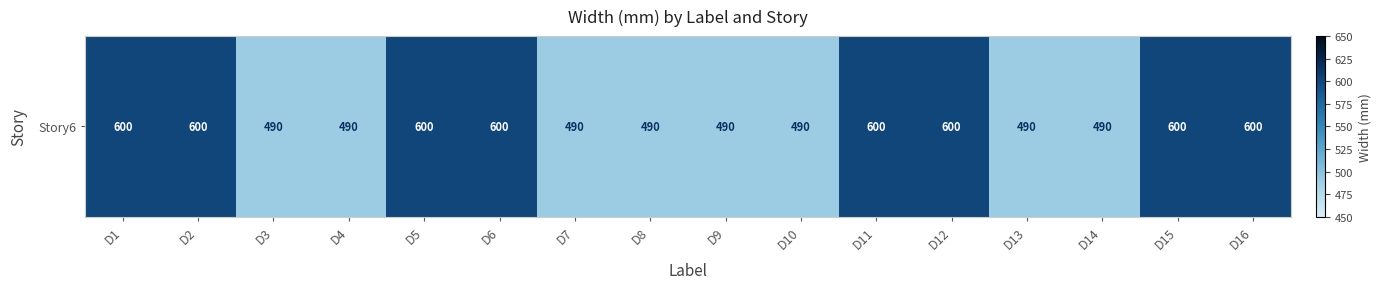

What is the ratio of the value at D1 to the value at D4?

1.2